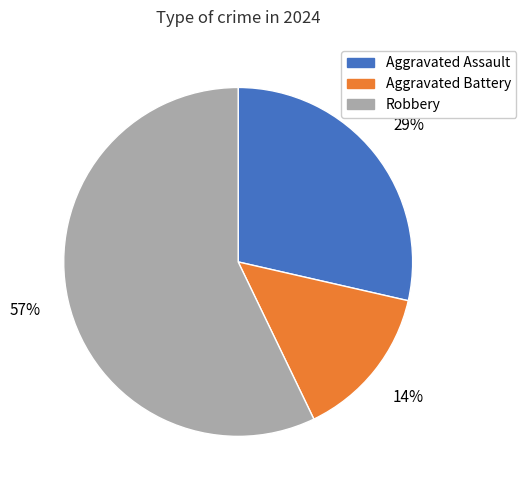

Rank the categories by value from highest to lowest.

Robbery, Aggravated Assault, Aggravated Battery